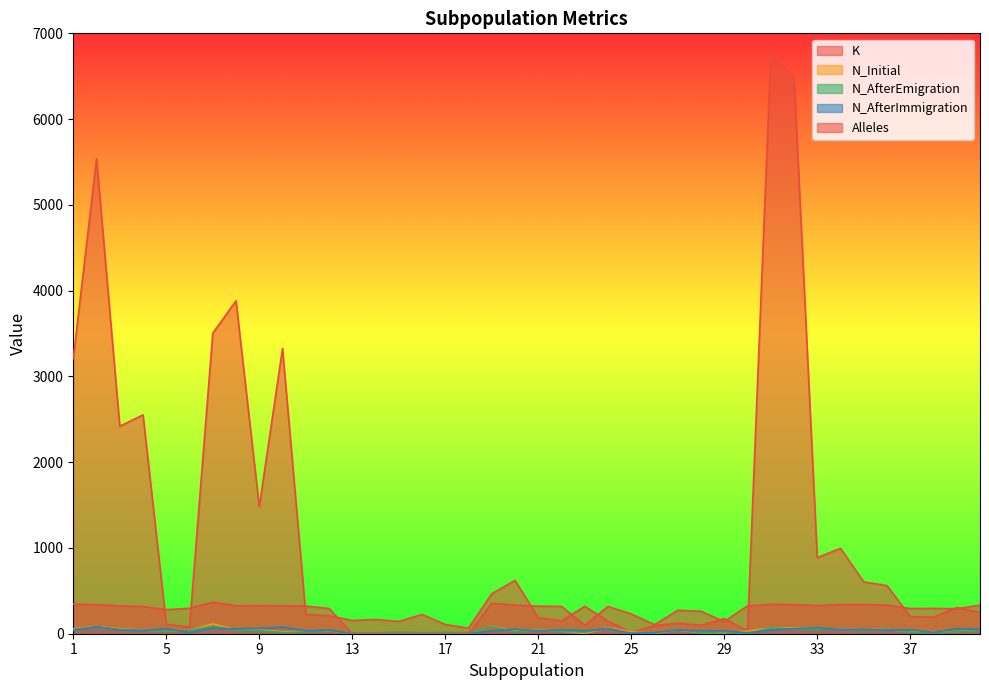

What are all the series names shown in the legend?

K, N_Initial, N_AfterEmigration, N_AfterImmigration, Alleles